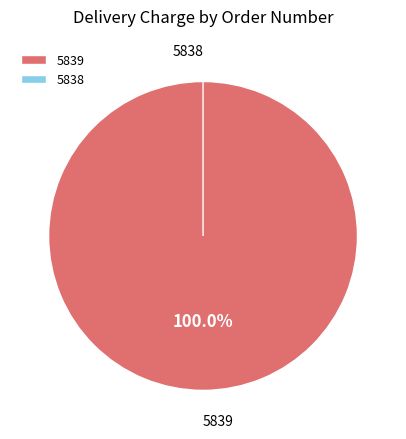

Is it true that 5838 is 0% of the pie?

True